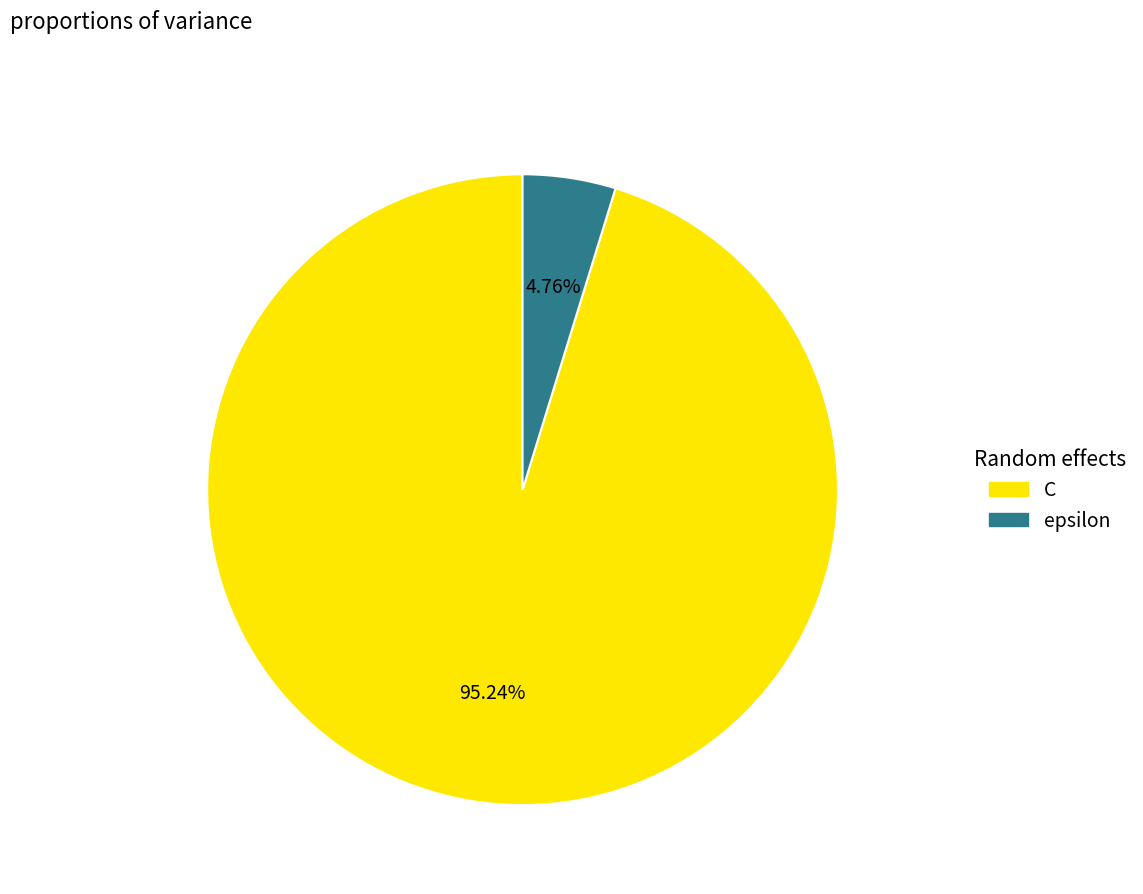

How many slices are in this pie chart?

2